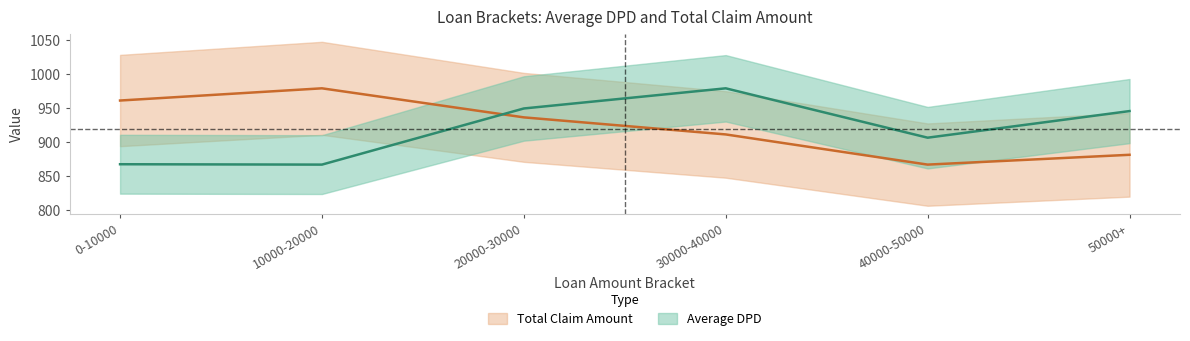

Is the value of Total Claim Amount at 20000-30000 greater than the value of Average DPD at 10000-20000?

Yes